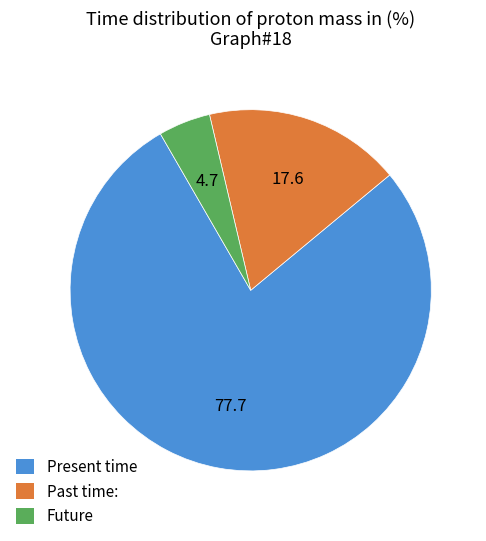

Which category has the smallest portion of the pie?

Future